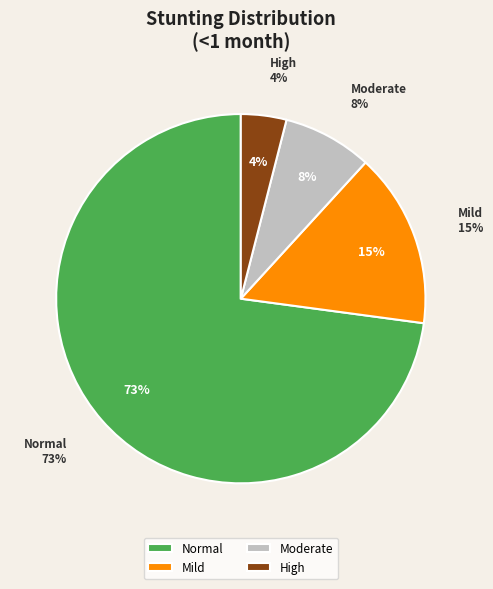

Which category has the biggest portion of the pie?

Normal (HAZ-score > -1)